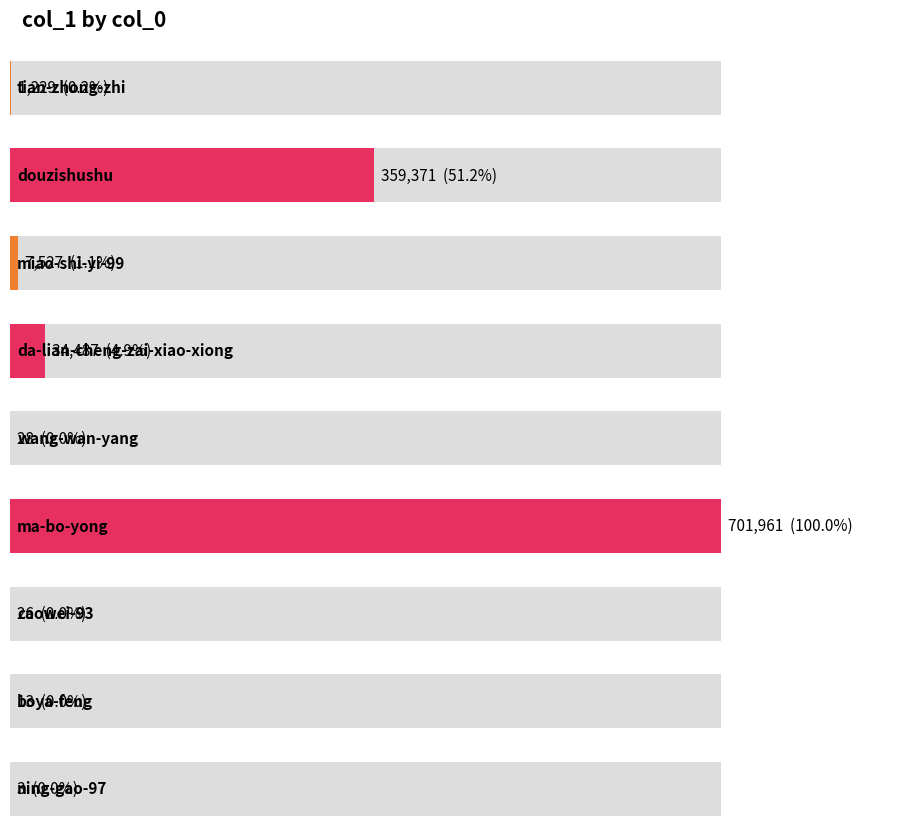

Count the number of data series in this chart.

1